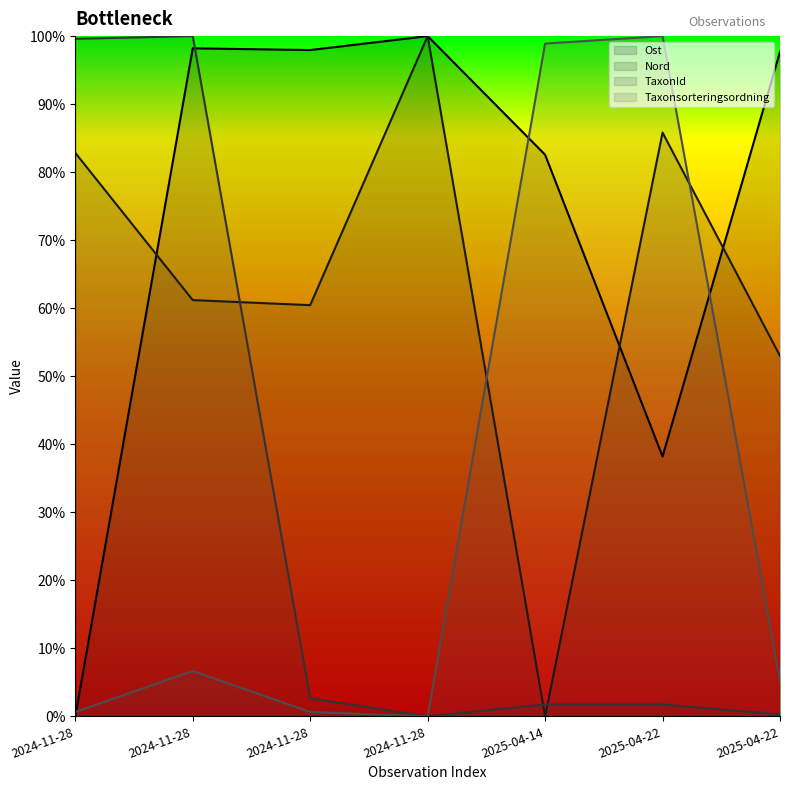

Rank the categories by TaxonId value from highest to lowest.

2024-11-28, 2024-11-28, 2024-11-28, 2025-04-14, 2025-04-22, 2025-04-22, 2024-11-28